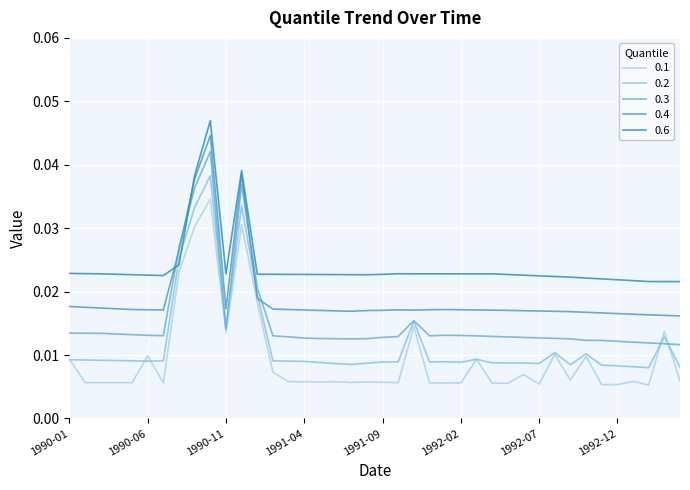

At which label does 0.4 reach its peak?

1990-10